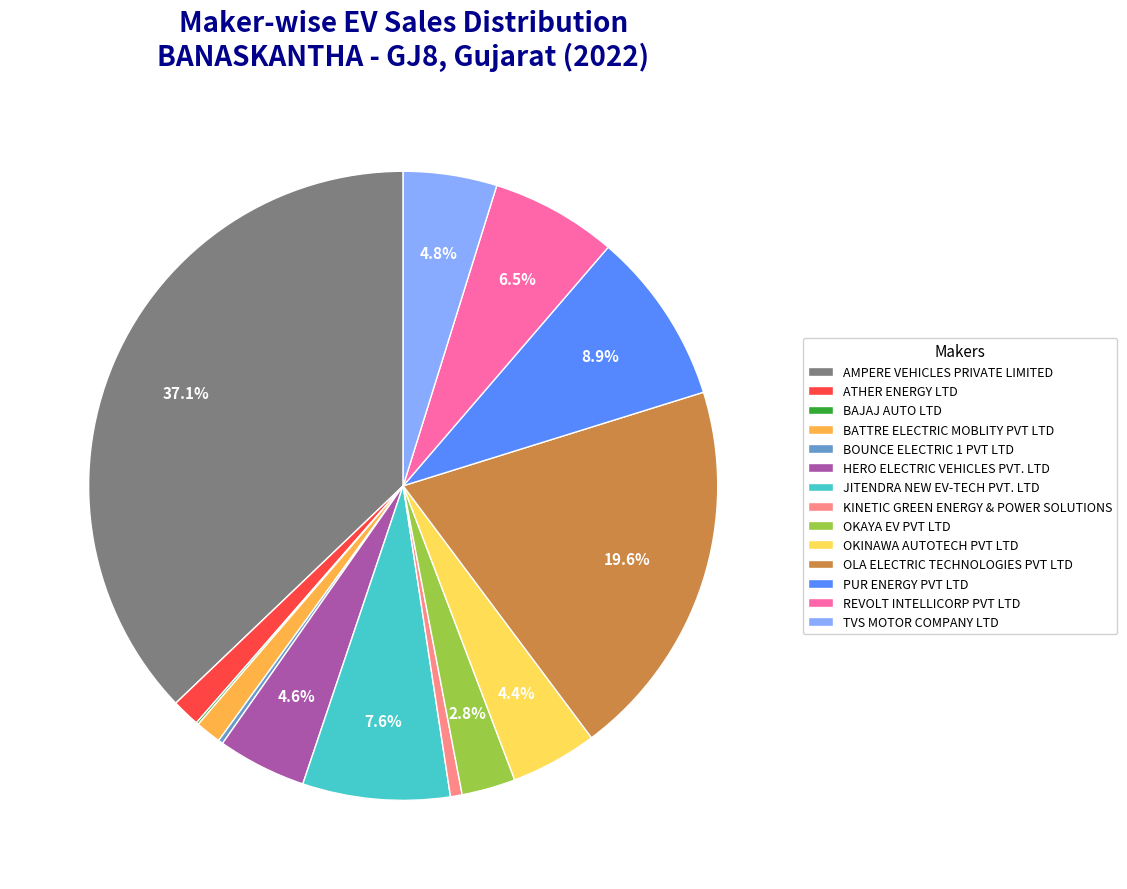

Which has a higher value, OKINAWA AUTOTECH PVT LTD or OLA ELECTRIC TECHNOLOGIES PVT LTD?

OLA ELECTRIC TECHNOLOGIES PVT LTD